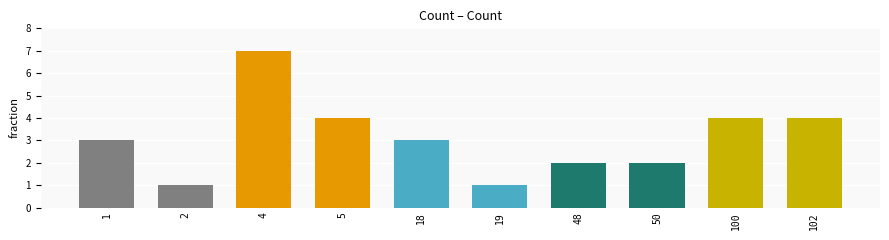

How many categories are shown in the chart?

10